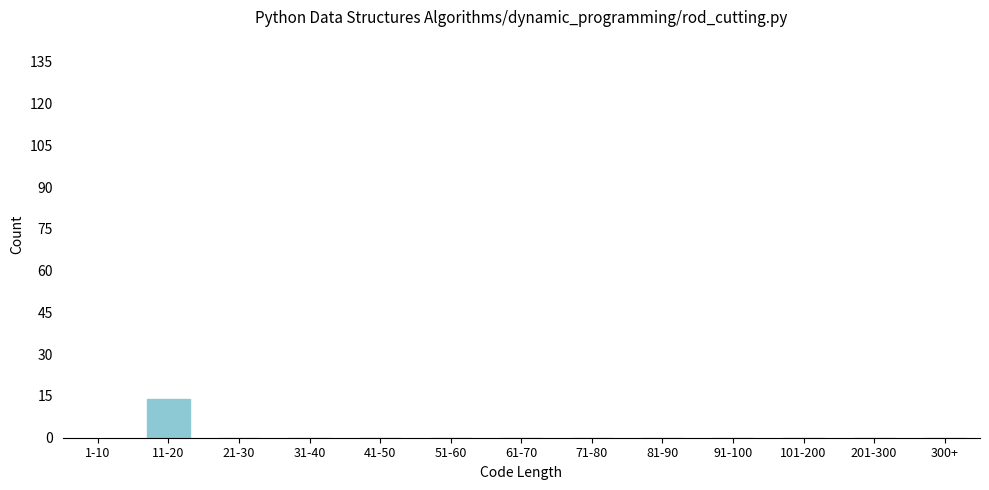

Reading left to right, transcribe all the data shown in this chart.

11-20=14	21-30=0	31-40=0	41-50=0	51-60=0	61-70=0	71-80=0	81-90=0	91-100=0	101-200=0	201-300=0	300+=0